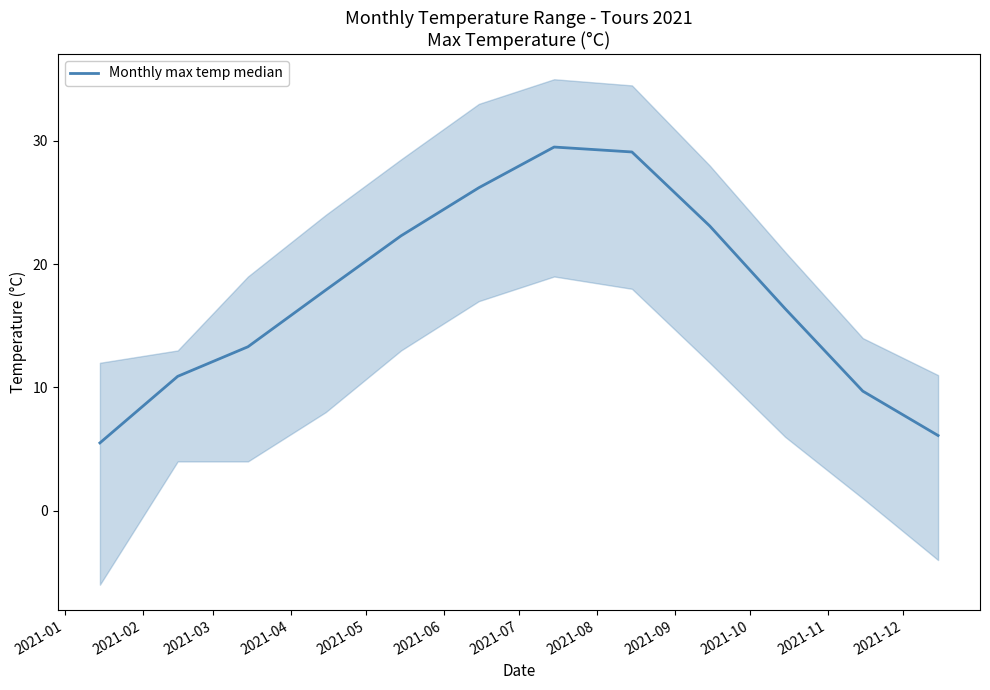

Where does the data first go above 17?

2021-04